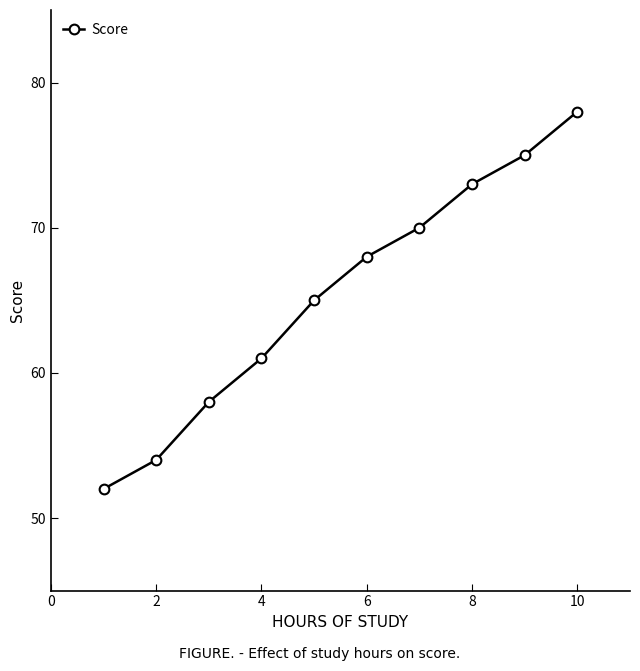

What is the value of the 3rd point from the left?

58